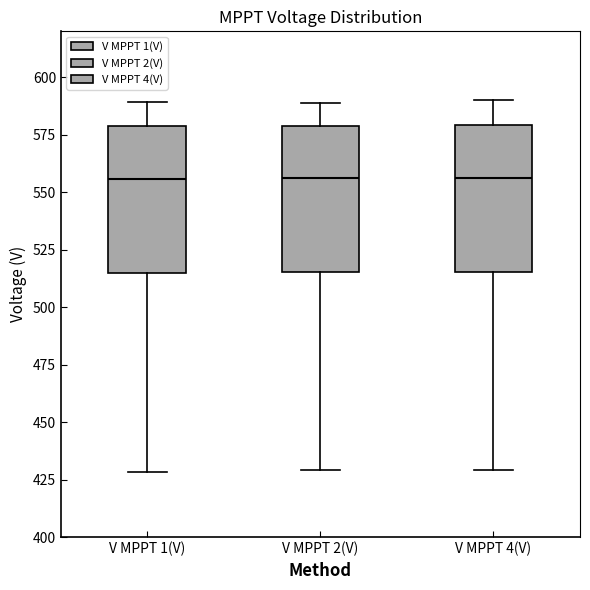

Where does the median line of the box for V MPPT 2(V) sit on the y-axis? The values are not printed on the chart, so give them approximately, as read against the axis.

555